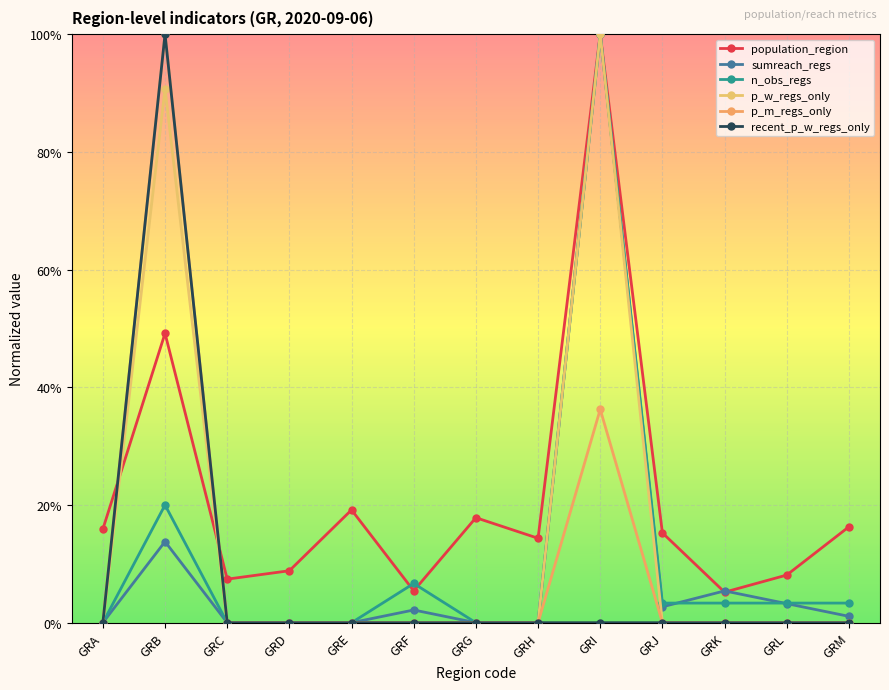

At which label does recent_p_w_regs_only reach its minimum?

GRA